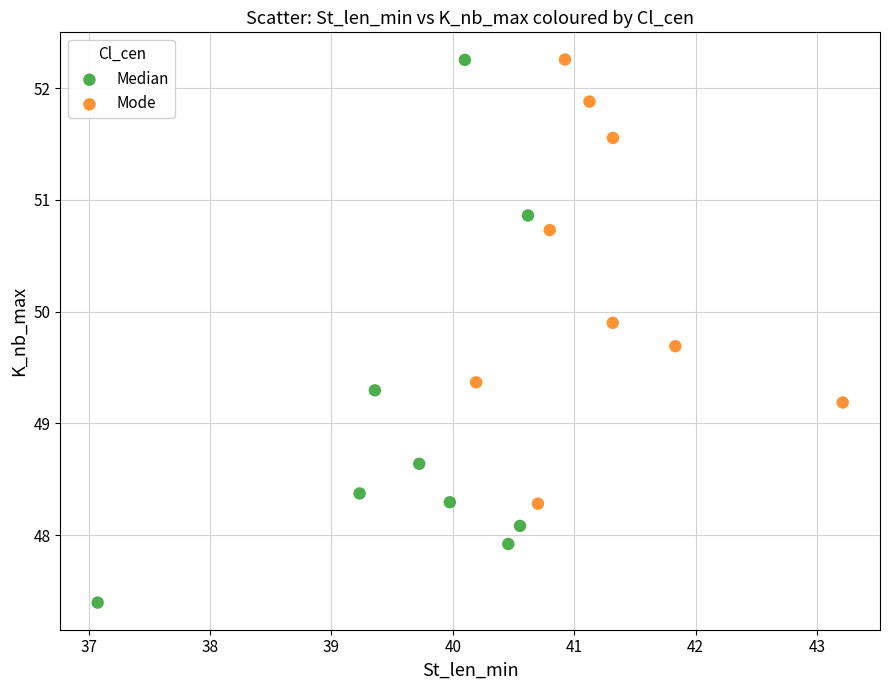

Which series contains the lowest Y value?

Median